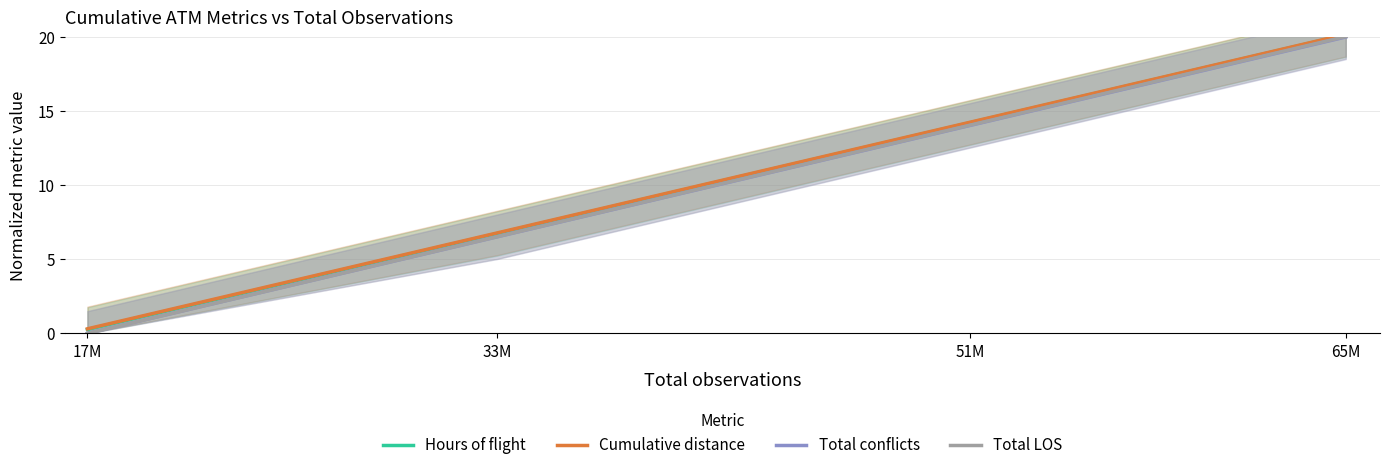

What is the difference between the maximum and second lowest values in the Total LOS series?

13.5